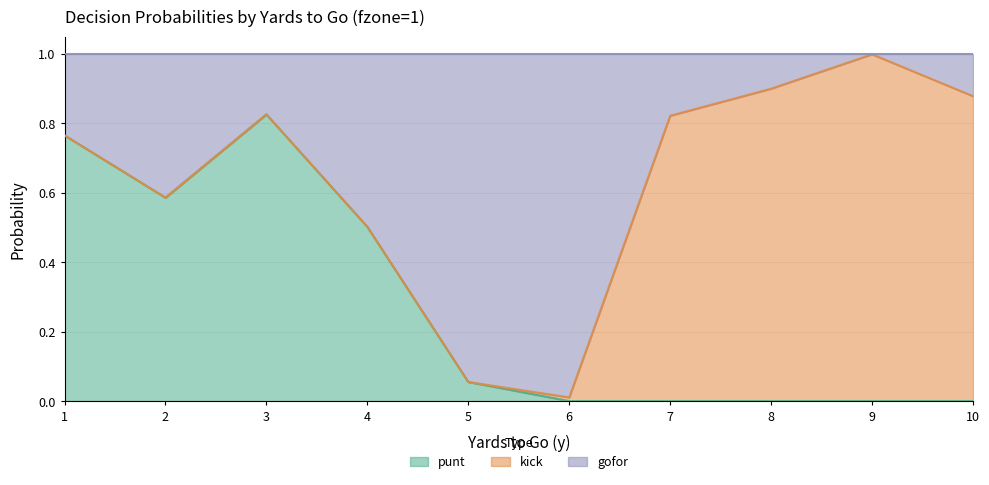

Which series has the largest range (max minus min)?

gofor